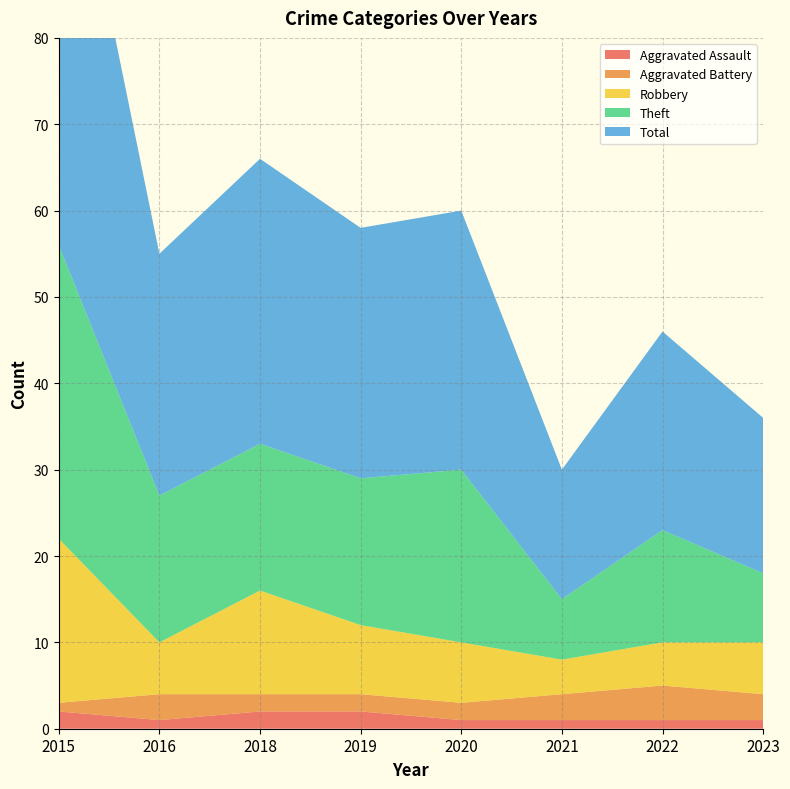

Reading right to left, what are all the values shown in this chart?

Aggravated Assault: 1	1	1	1	2	2	1	2
Aggravated Battery: 3	4	3	2	2	2	3	1
Robbery: 6	5	4	7	8	12	6	19
Theft: 8	13	7	20	17	17	17	34
Total: 18	23	15	30	29	33	28	56